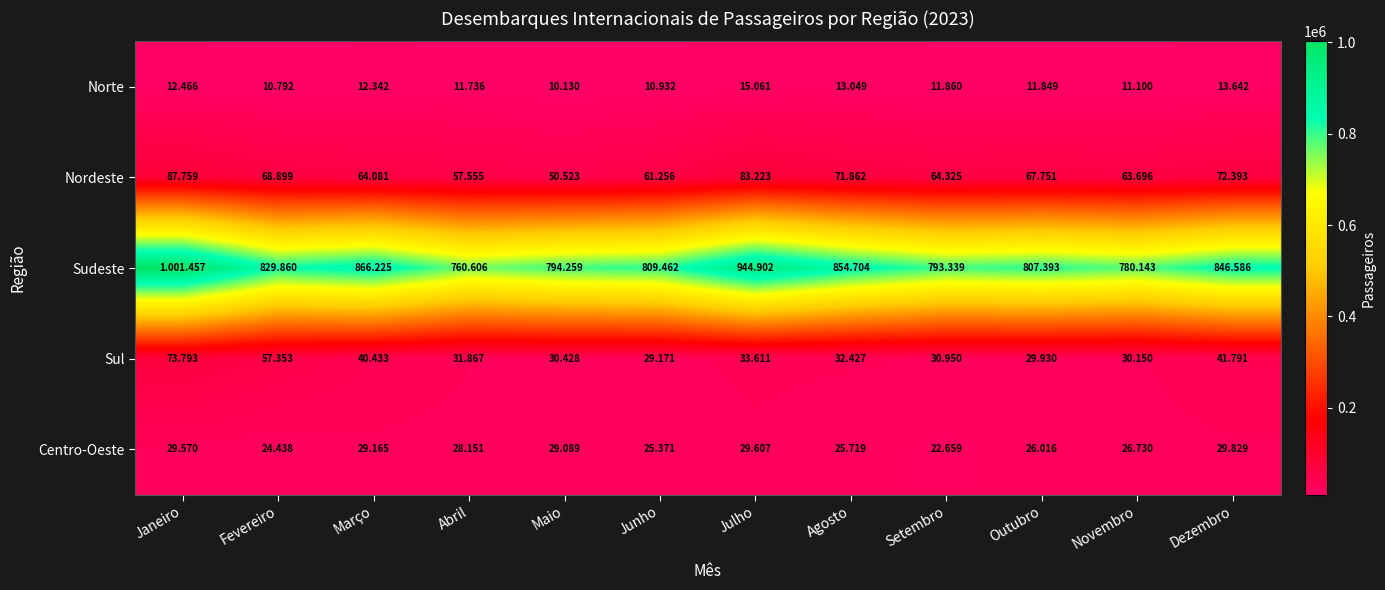

The Nordeste series shows 64081 at Março. True or false?

True